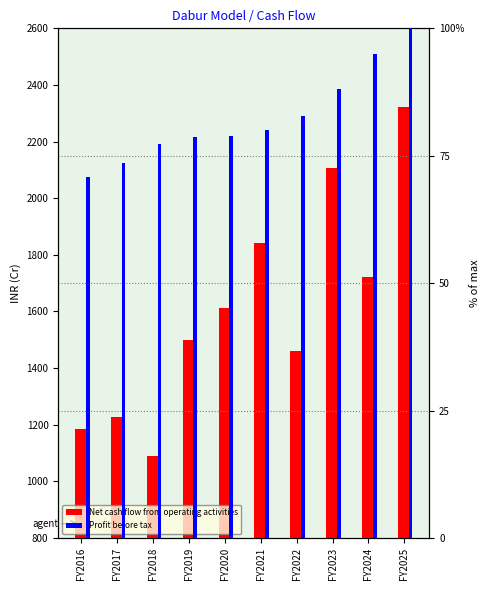

List the series in order of their overall mean, lowest first.

Profit before tax, Net cash flow from operating activities